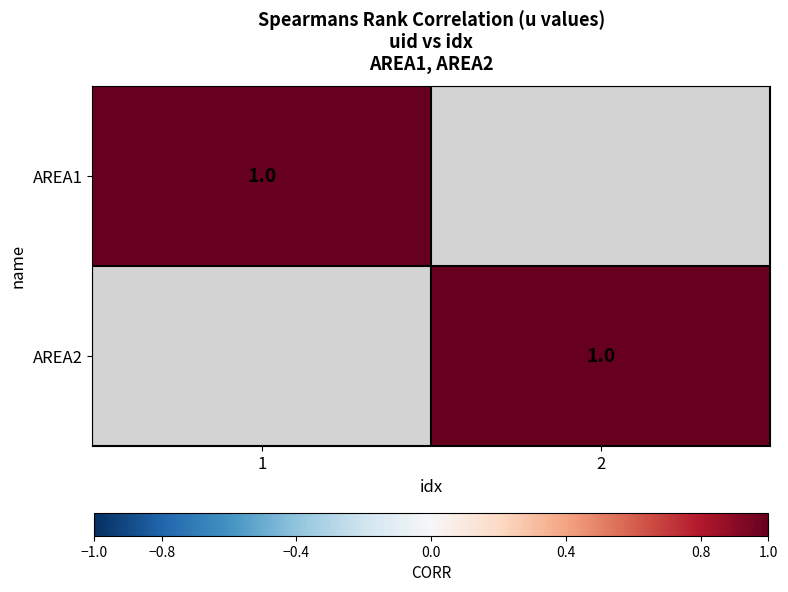

The value of AREA2 at 2 is 1. True or false?

True